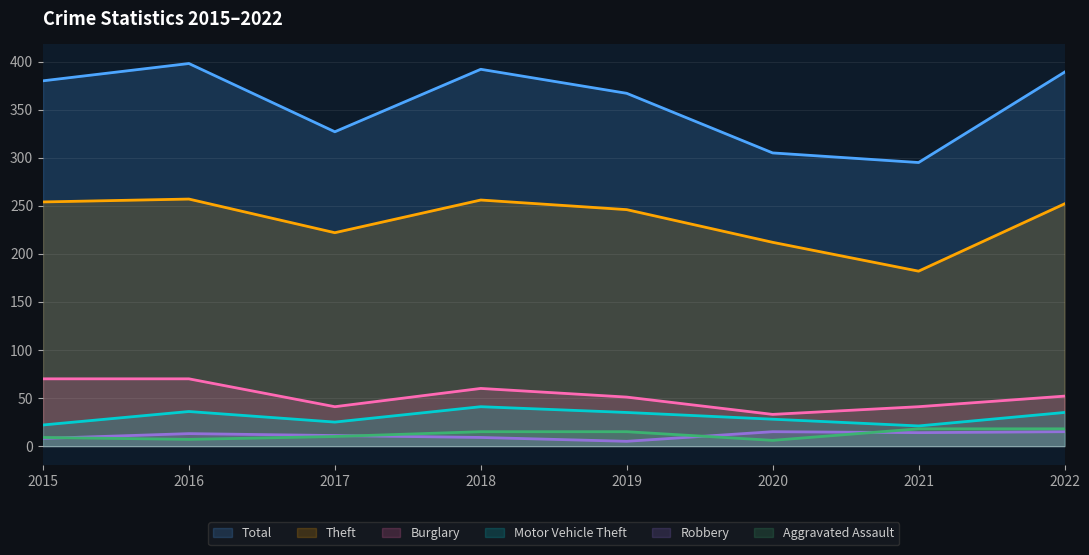

How many series are shown in this chart?

6